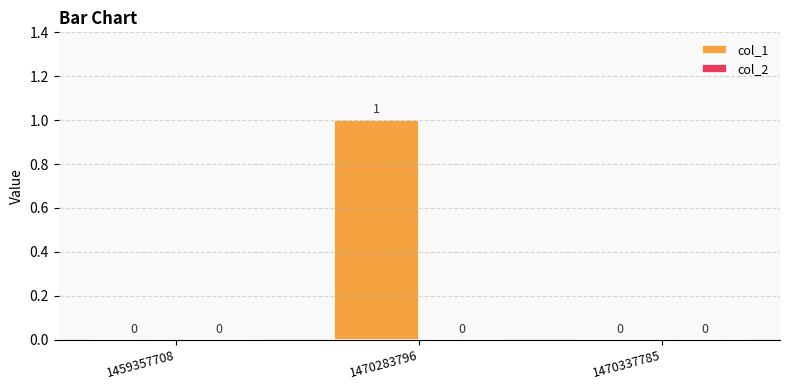

Reading left to right, transcribe all the data shown in this chart.

1459357708=0	1470283796=1	1470337785=0